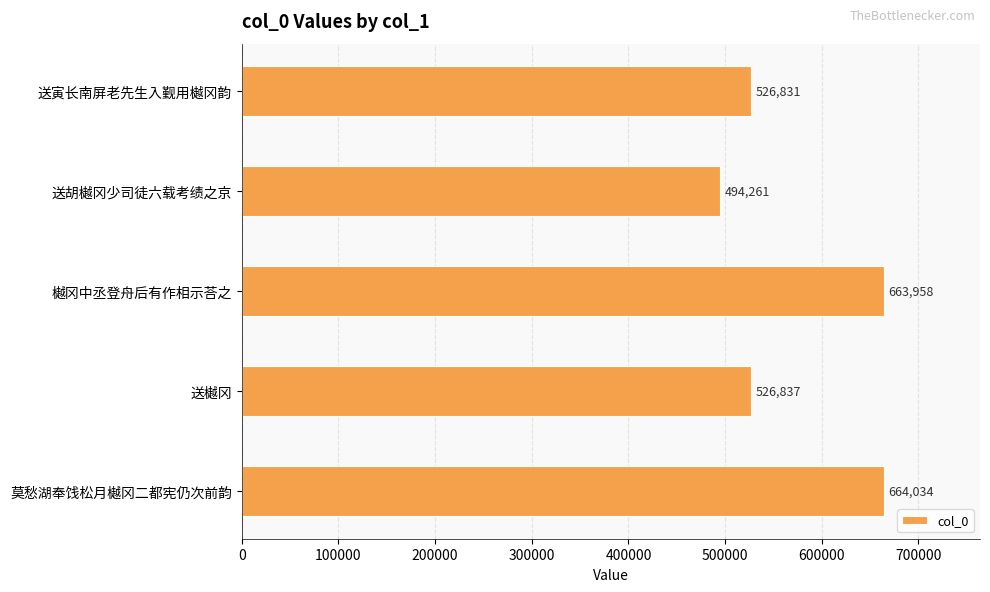

How many bars are there in total?

5